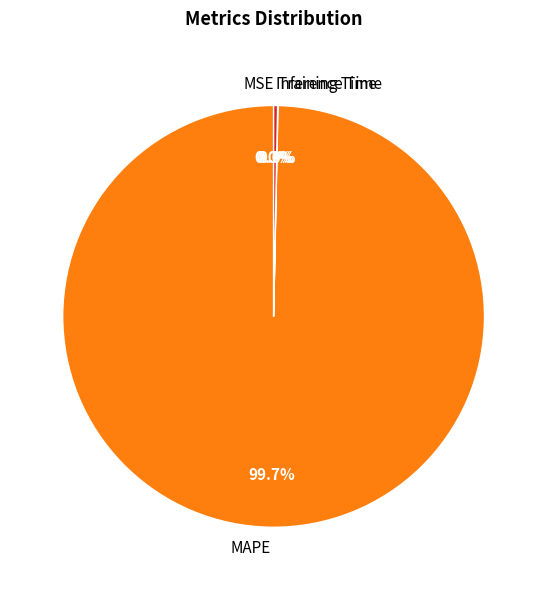

What portion of the pie excludes Inference Time?

99.7%